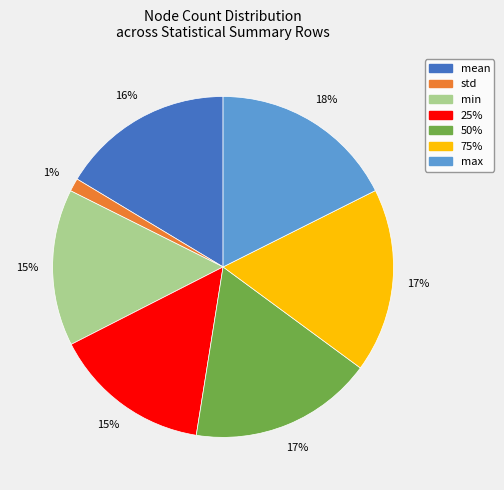

Count the number of slices in the pie.

7